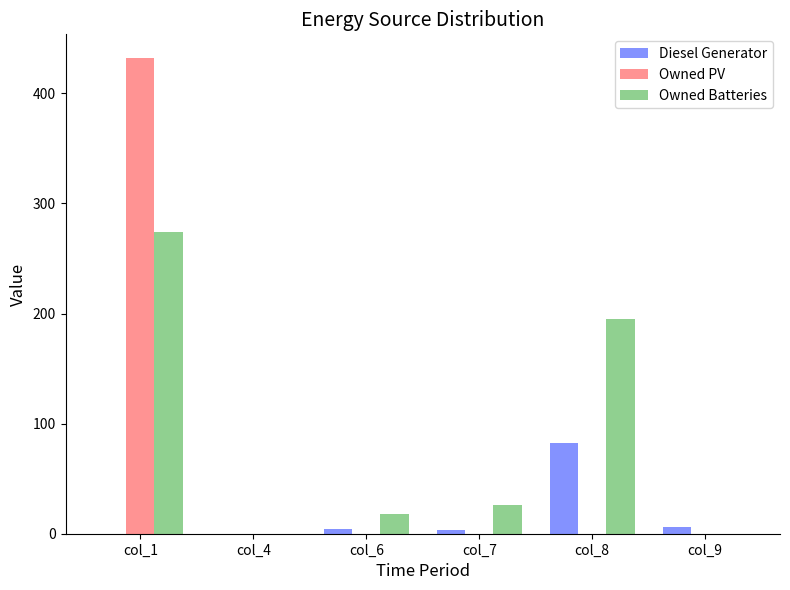

Which series changed the most between col_1 and col_9?

Owned PV